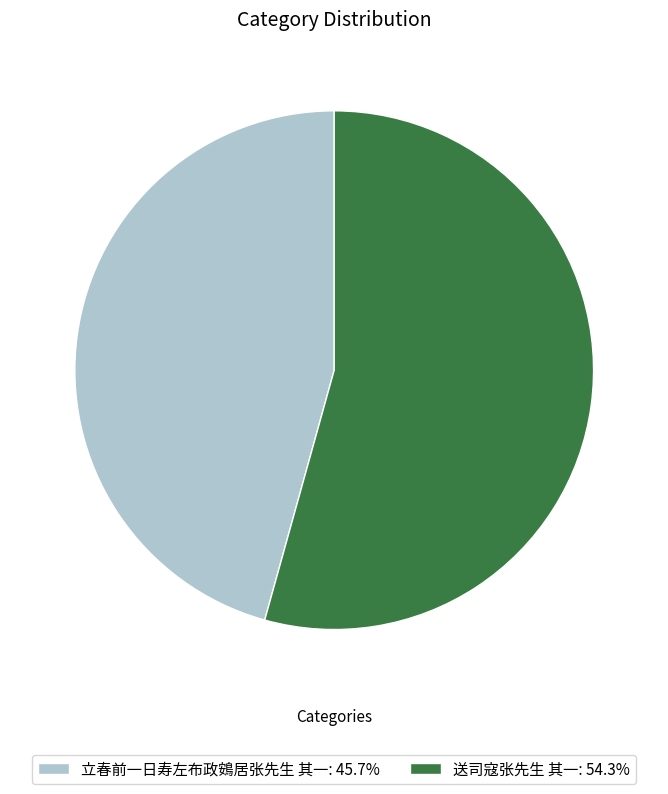

Combined, do 立春前一日寿左布政鴳居张先生 其一: 45.7% and 送司寇张先生 其一: 54.3% account for over 50%?

Yes